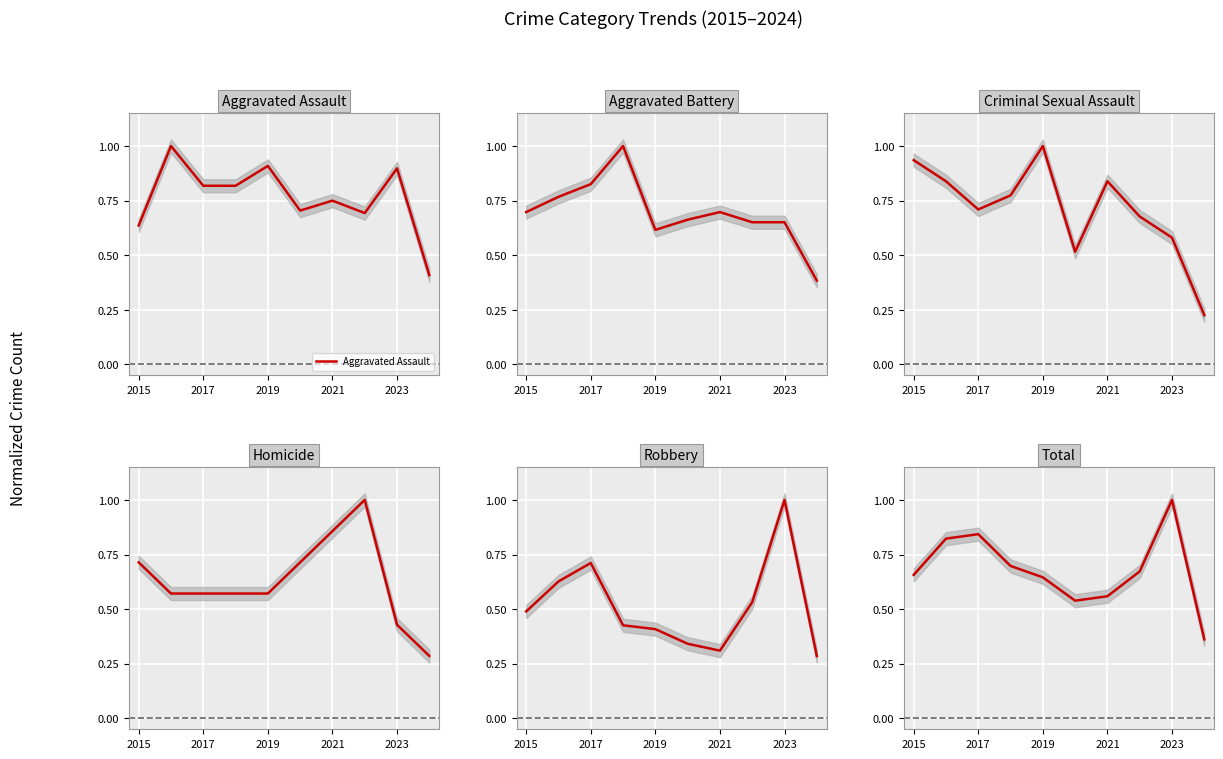

What is the highest value of the Aggravated Assault series?

1.0